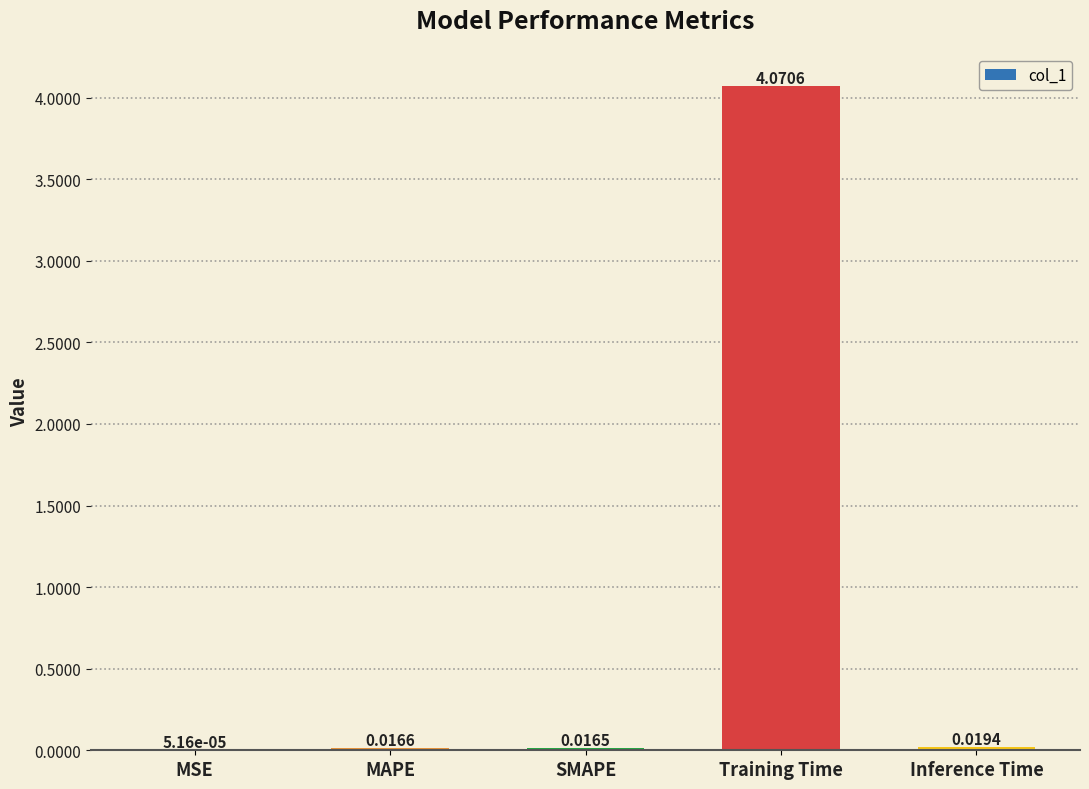

How many series are shown in this chart?

1